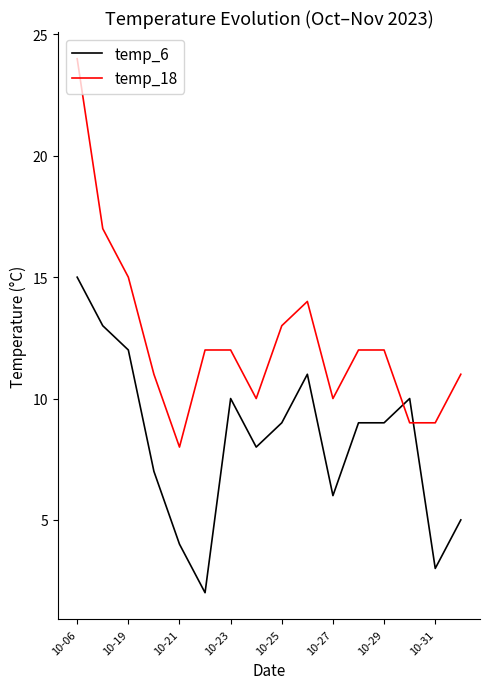

True or false: temp_6 and temp_18 cross at least once.

True